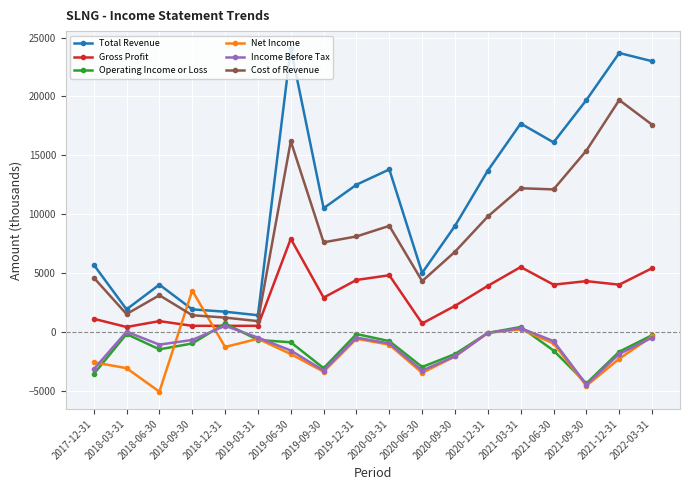

Which series changed the most between 2018-06-30 and 2019-03-31?

Net Income